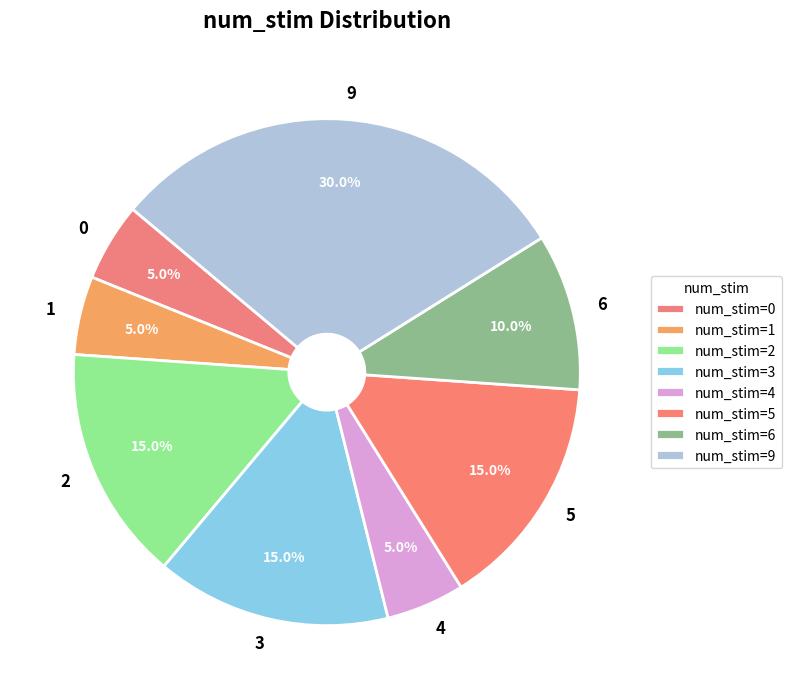

Is there any slice that represents more than half of the pie?

No